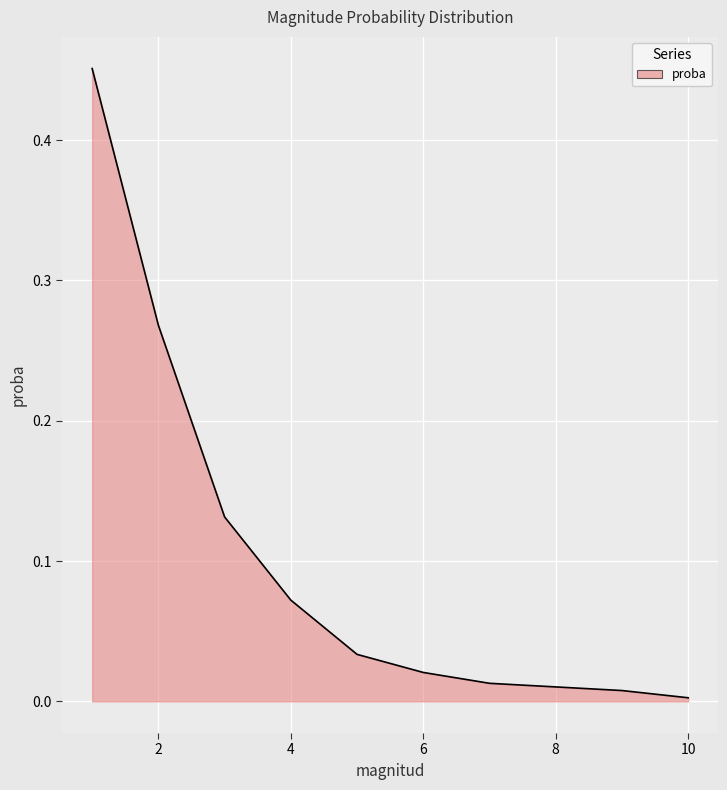

What is the difference between the second highest and second lowest values?

0.3